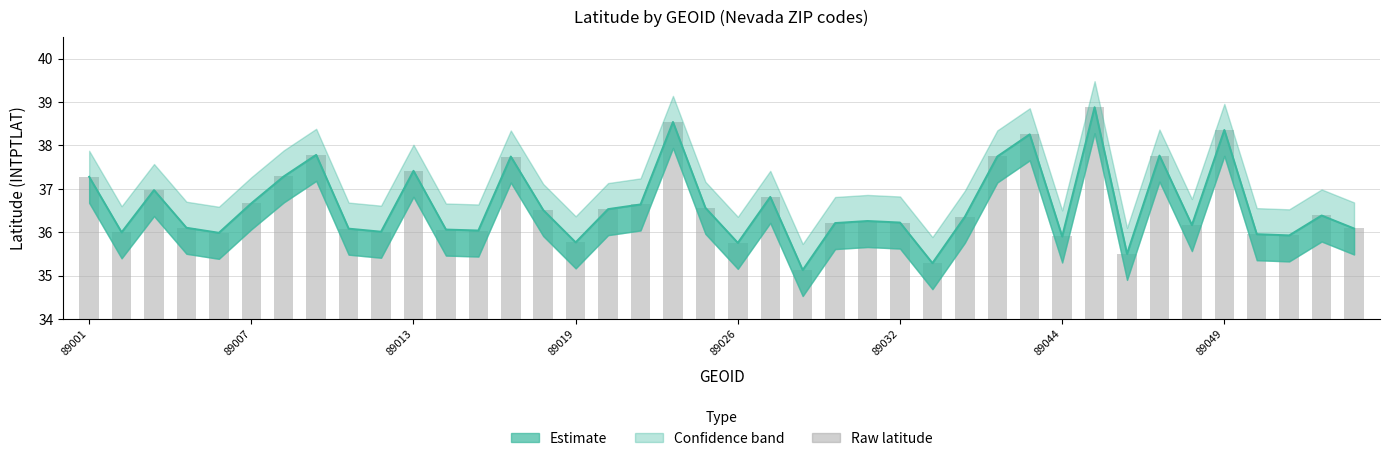

What is the difference between the second highest and minimum values?

3.4